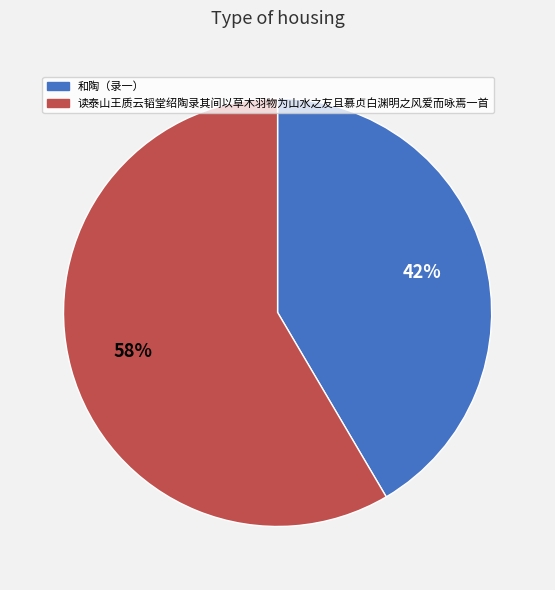

To the nearest percent, what portion does 和陶（录一） represent?

42%